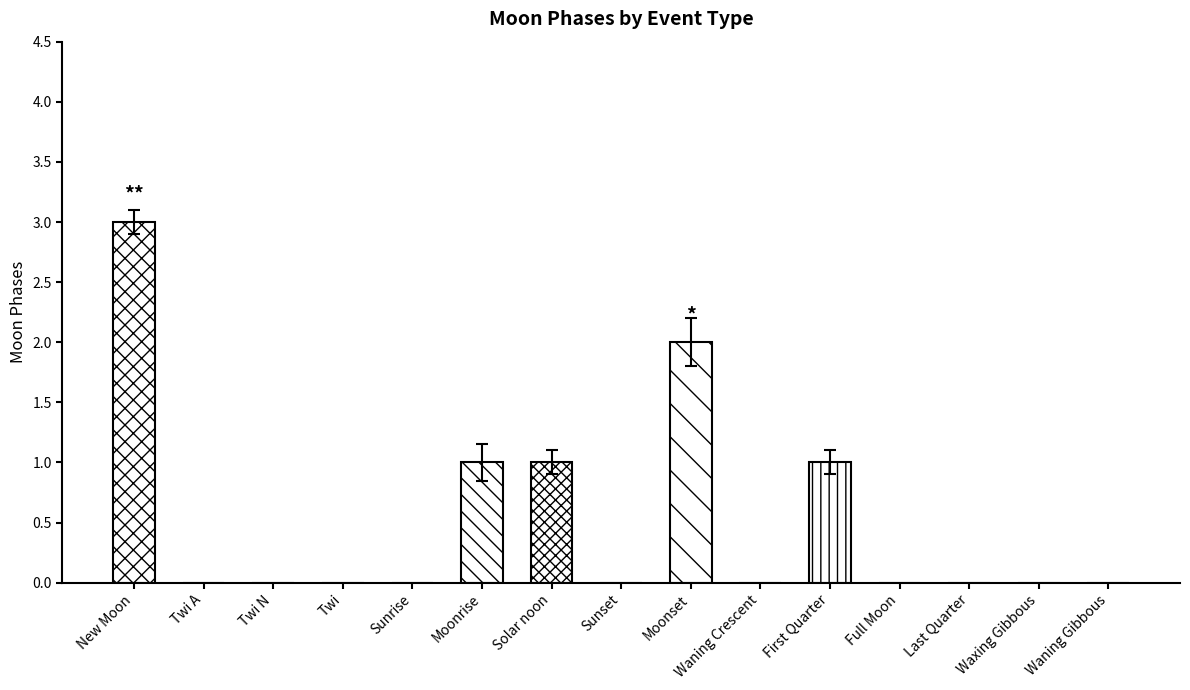

True or false: the data shows -1 at Twi A.

False